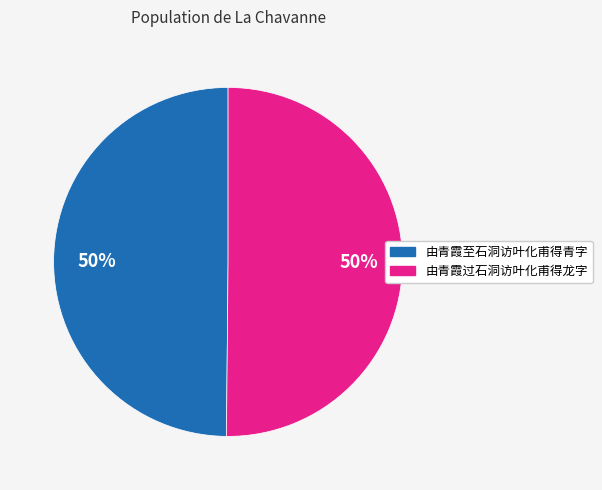

To the nearest percent, what portion does 由青霞至石洞访叶化甫得青字 represent?

50%